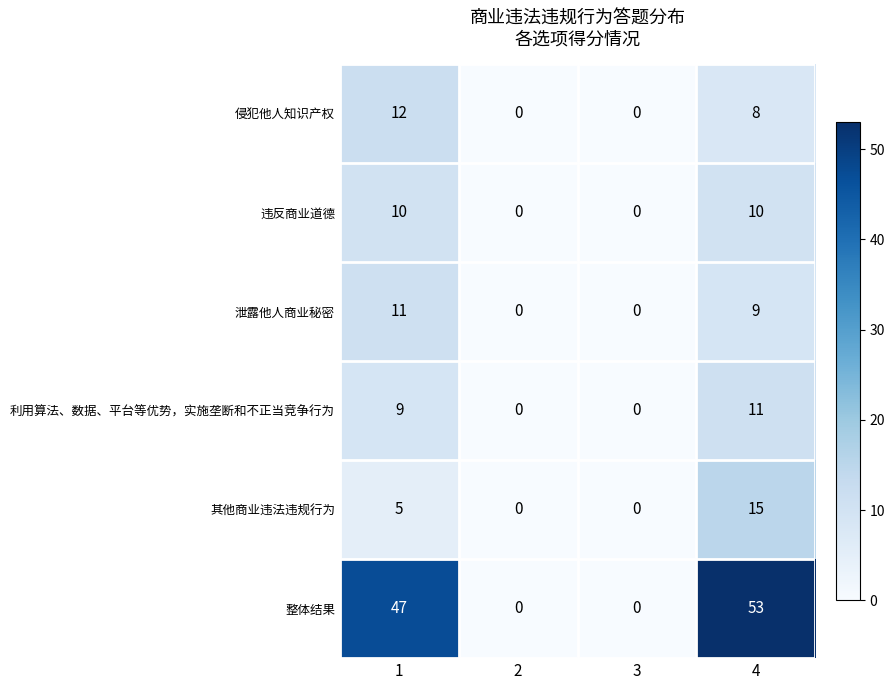

Rank the series at 1 from highest to lowest value.

整体结果, 侵犯他人知识产权, 泄露他人商业秘密, 违反商业道德, 利用算法、数据、平台等优势，实施垄断和不正当竞争行为, 其他商业违法违规行为